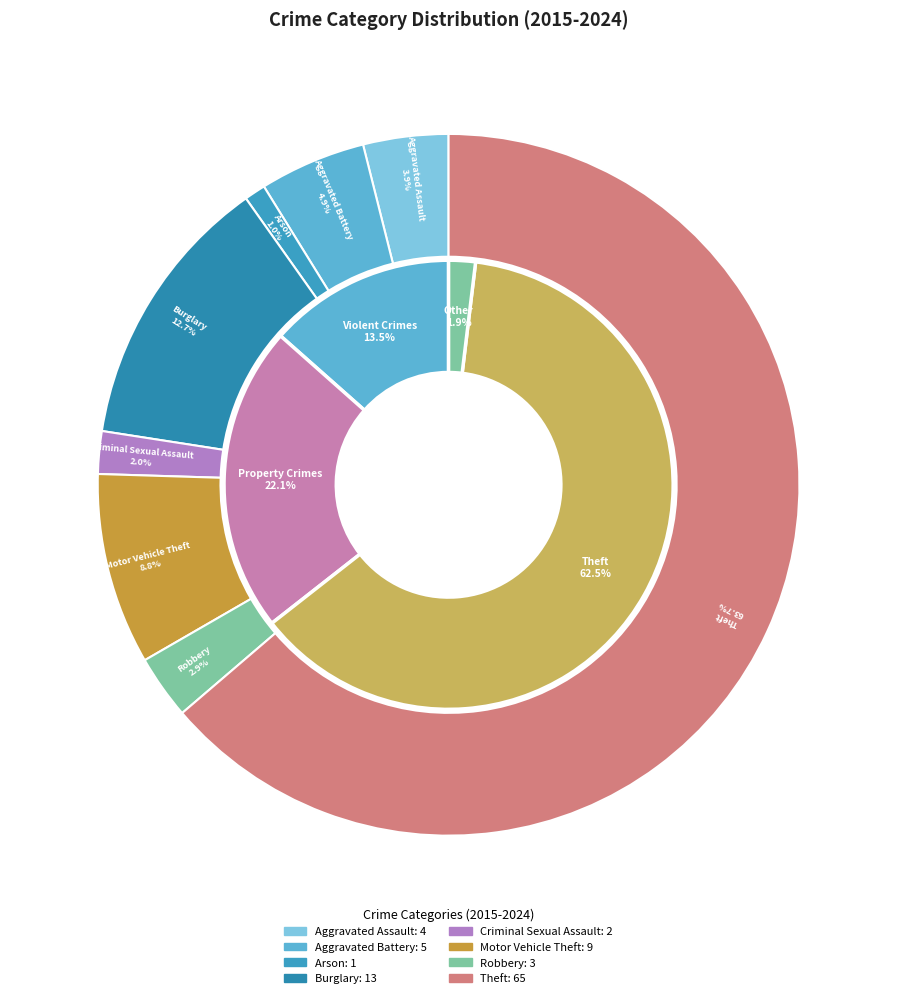

Which slice is the largest?

Theft